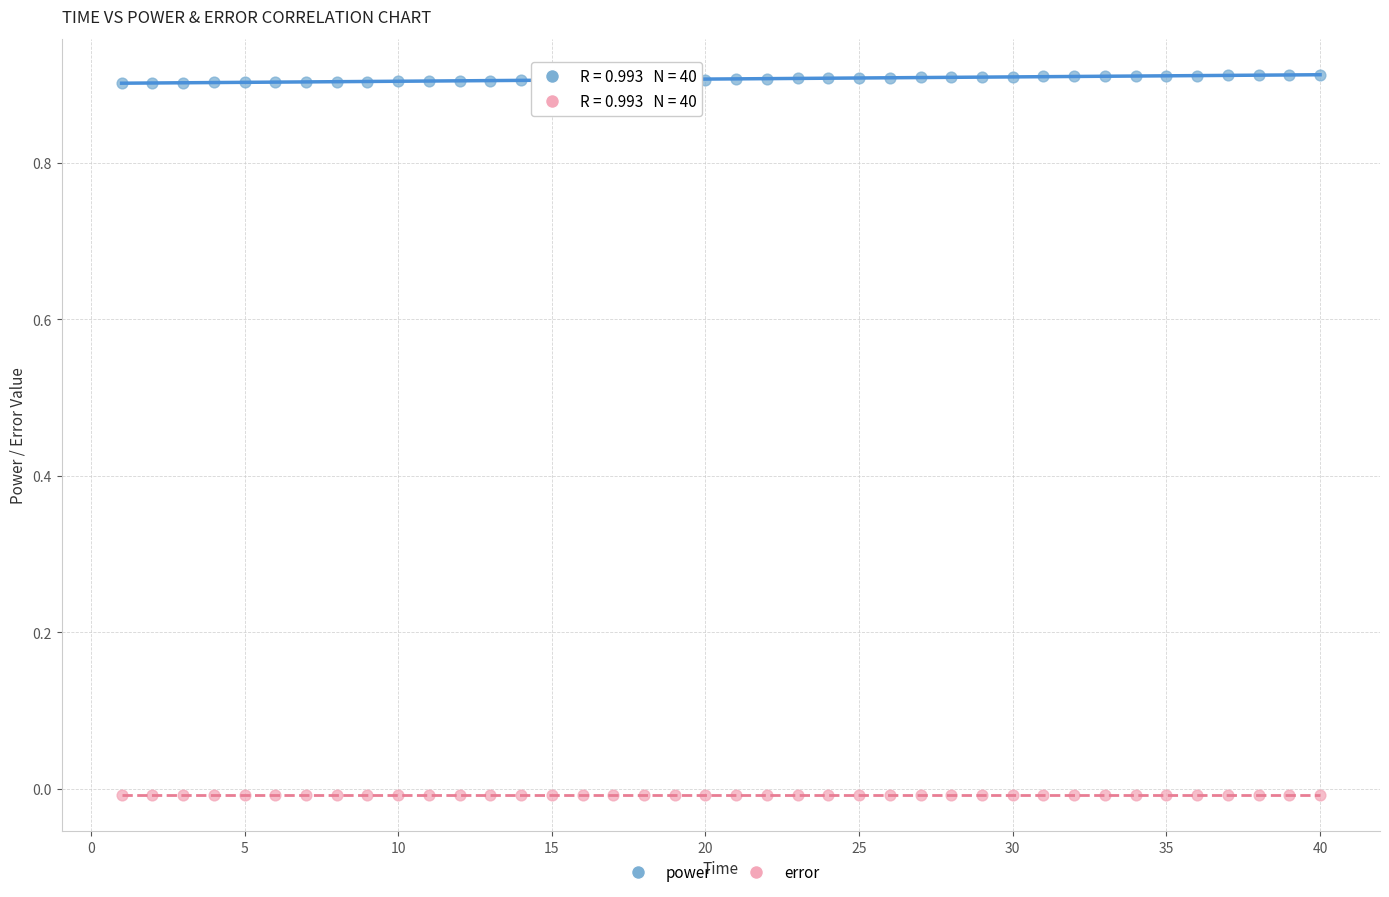

What are all the series names shown in the legend?

power, error